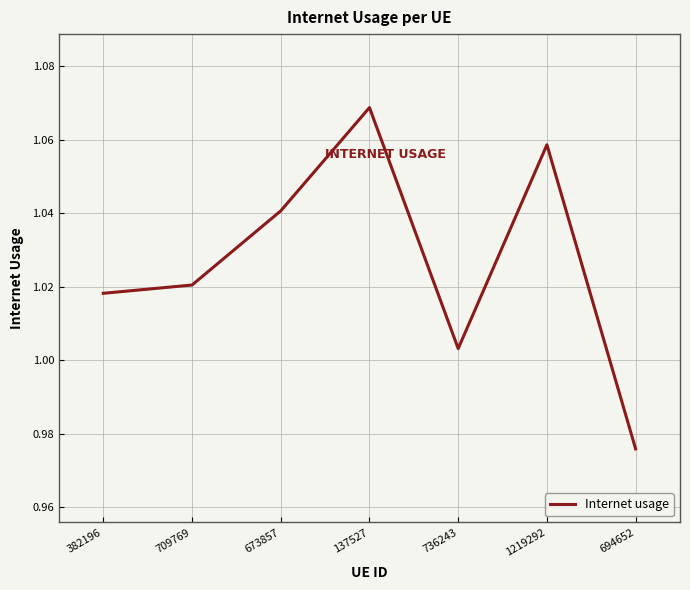

How many distinct data groups are displayed?

1